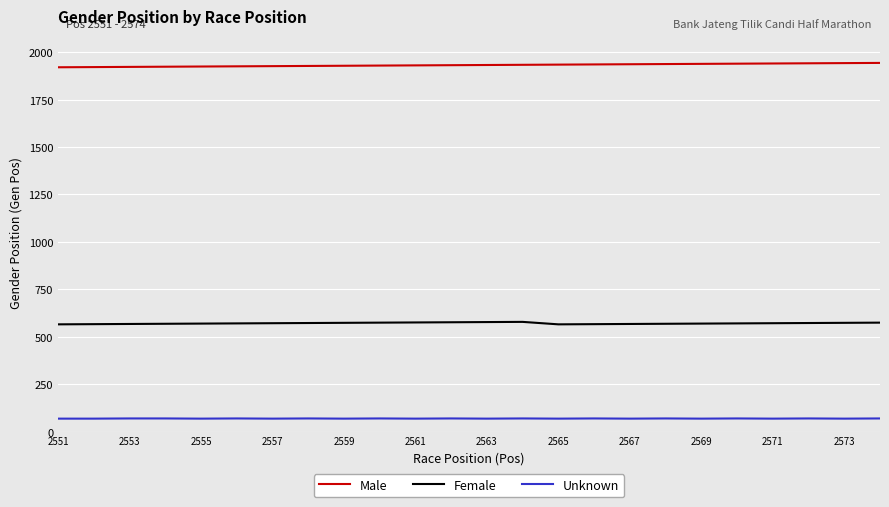

Which series has the largest total across all categories?

Male